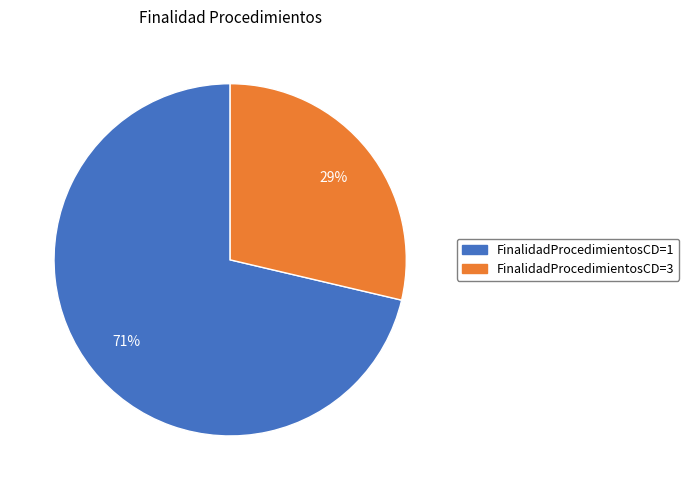

Is there a majority slice in this chart?

Yes